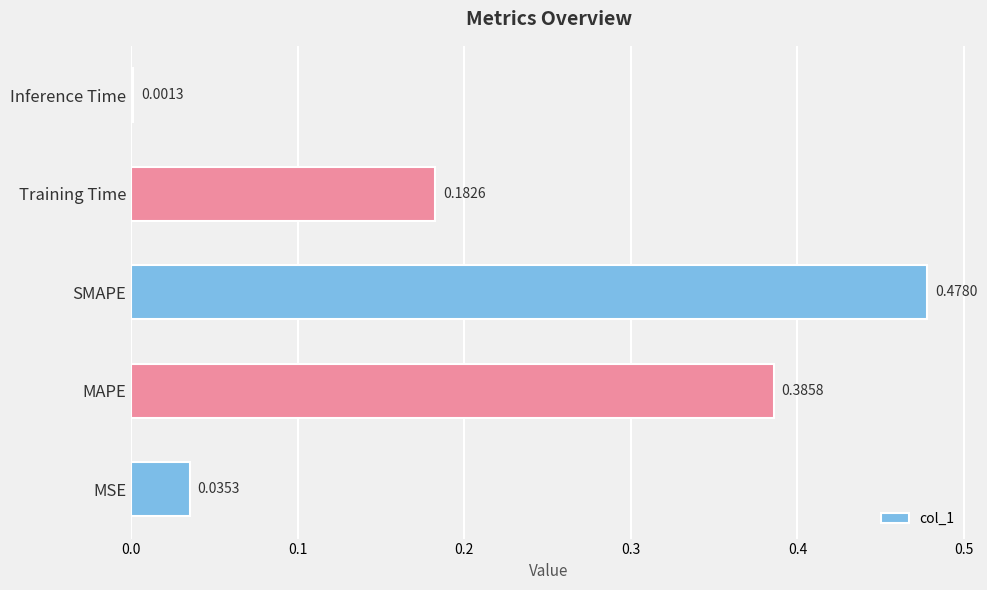

Where is the data nearest to the value 0?

Inference Time